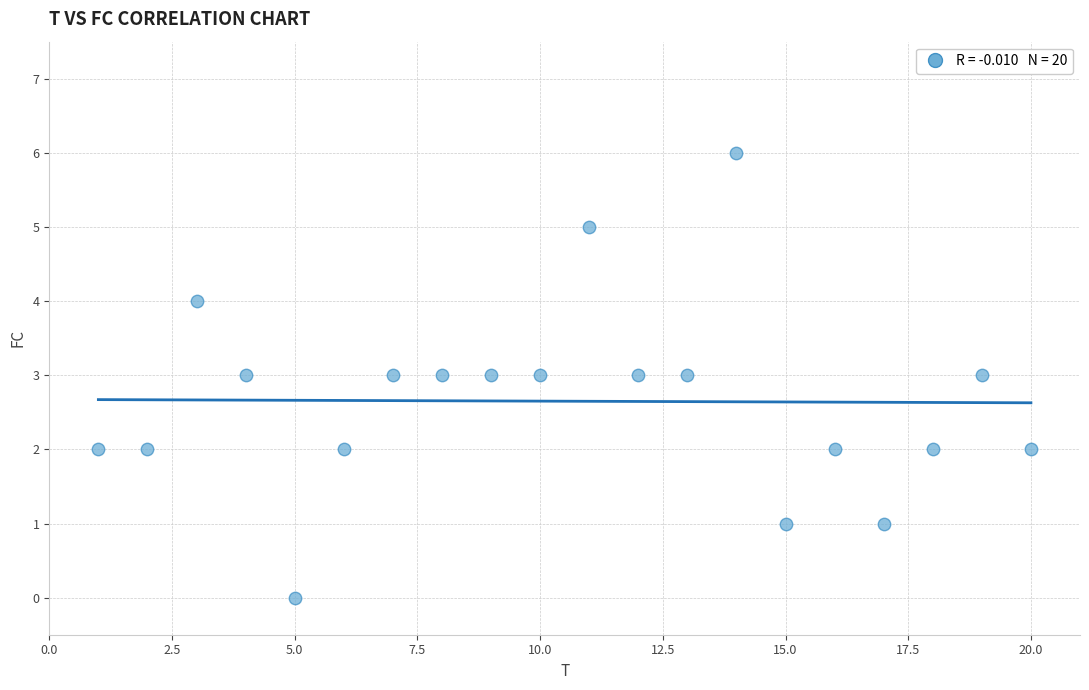

What is the range of Y values (max minus min)?

6